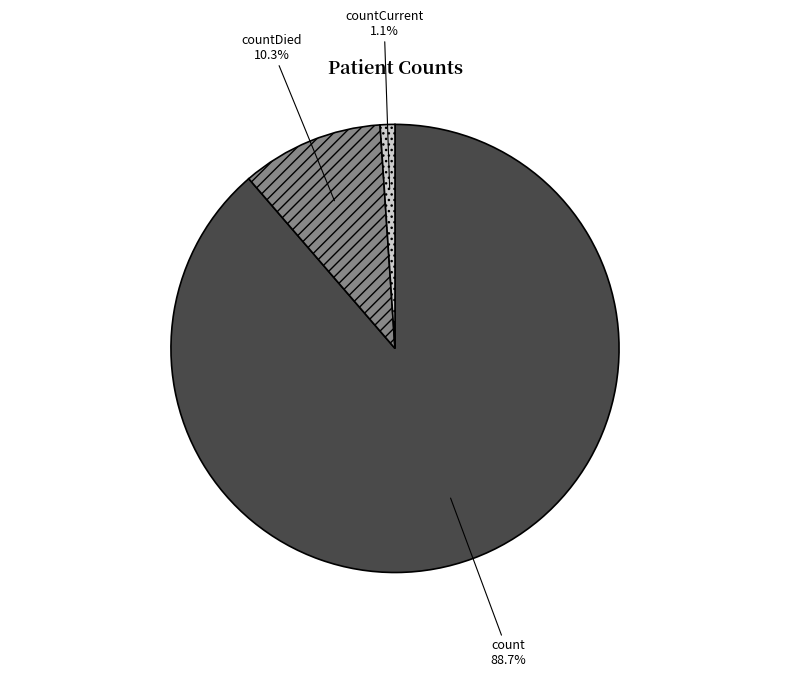

To the nearest percent, what is the average slice percentage?

33%